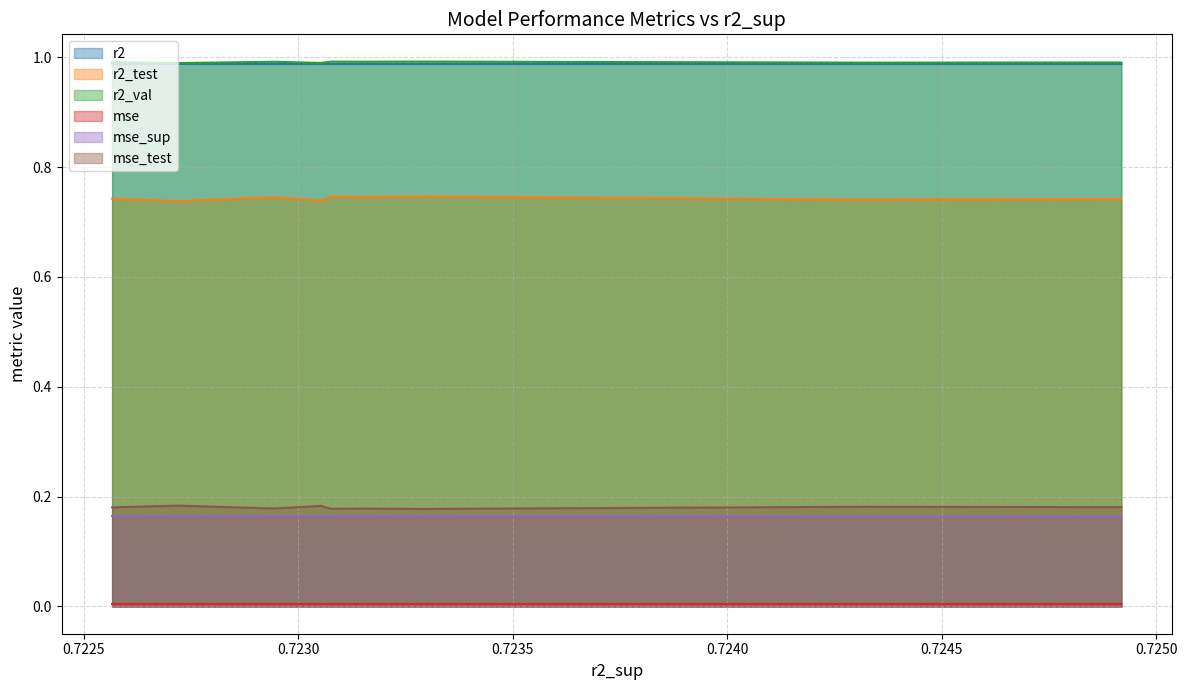

True or false: mse_sup and r2 cross at least once.

False